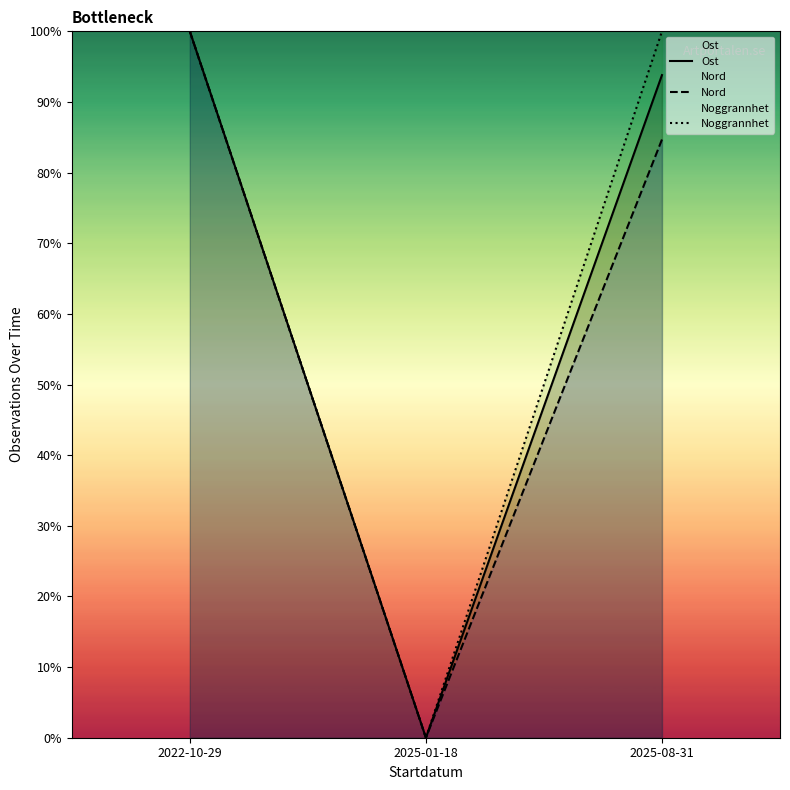

What position from the right is 2025-08-31?

1